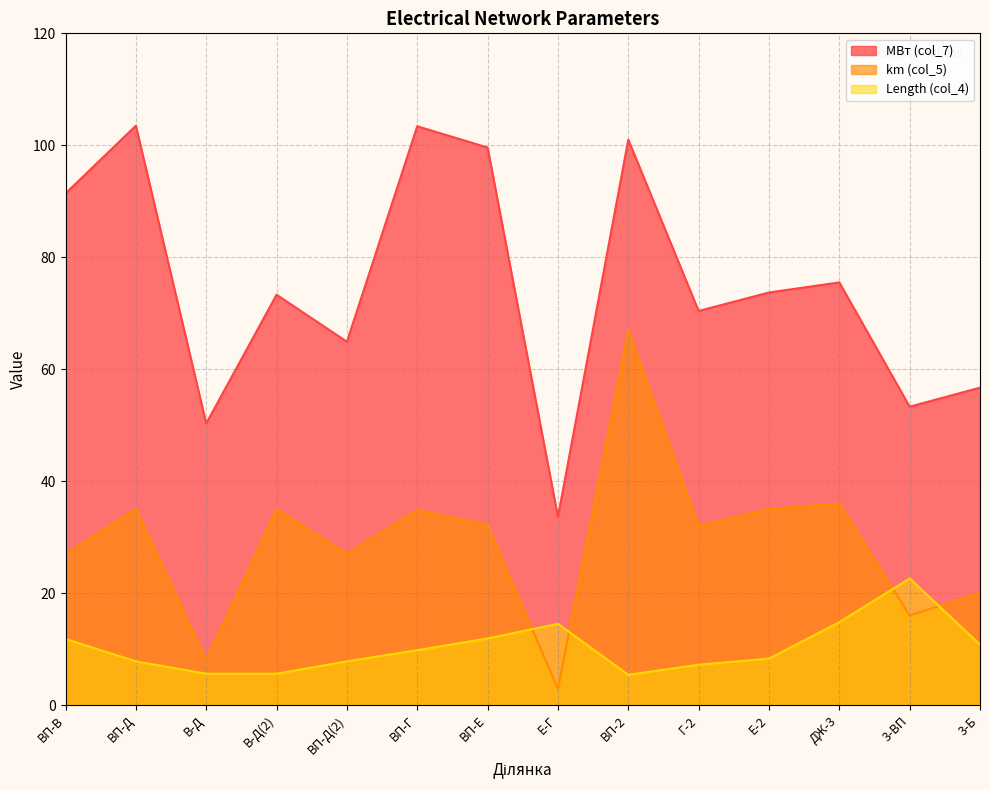

Where is МВт (col_7) nearest to the value 68?

Г-2